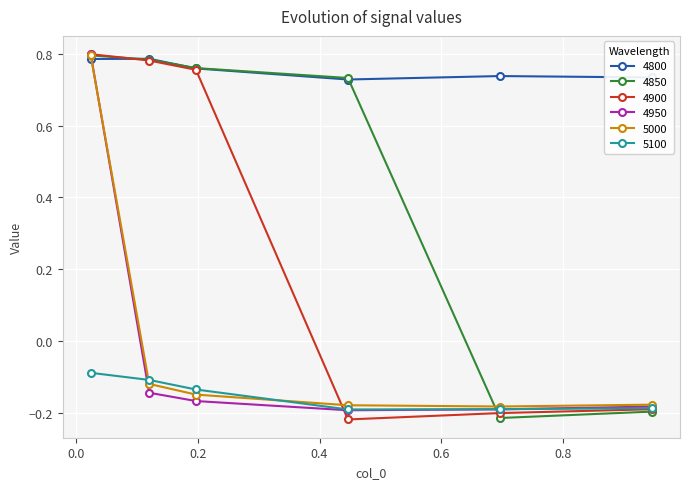

At how many categories does at least one series exceed 0?

6